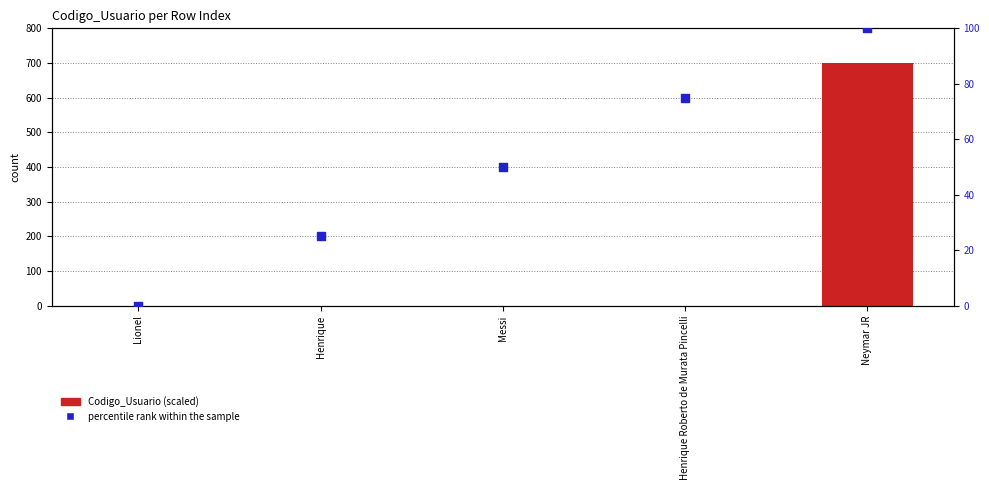

Which series contains the highest Y value?

Codigo_Usuario (scaled)